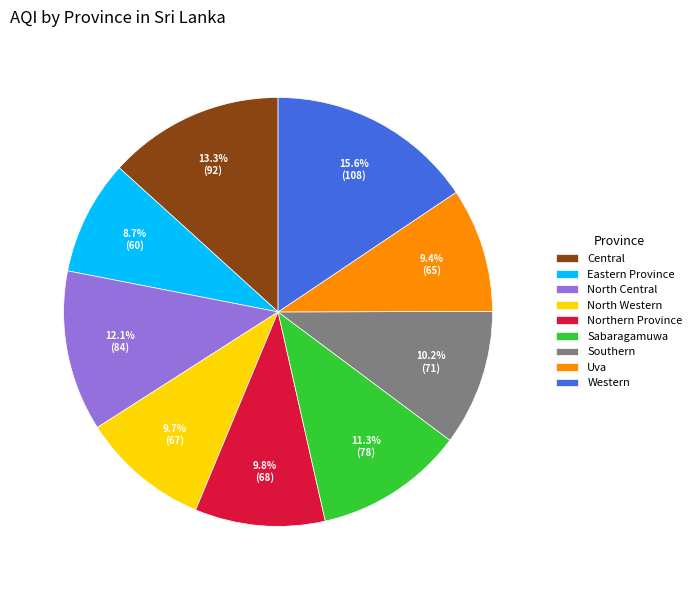

To the nearest percent, what portion does North Western represent?

10%